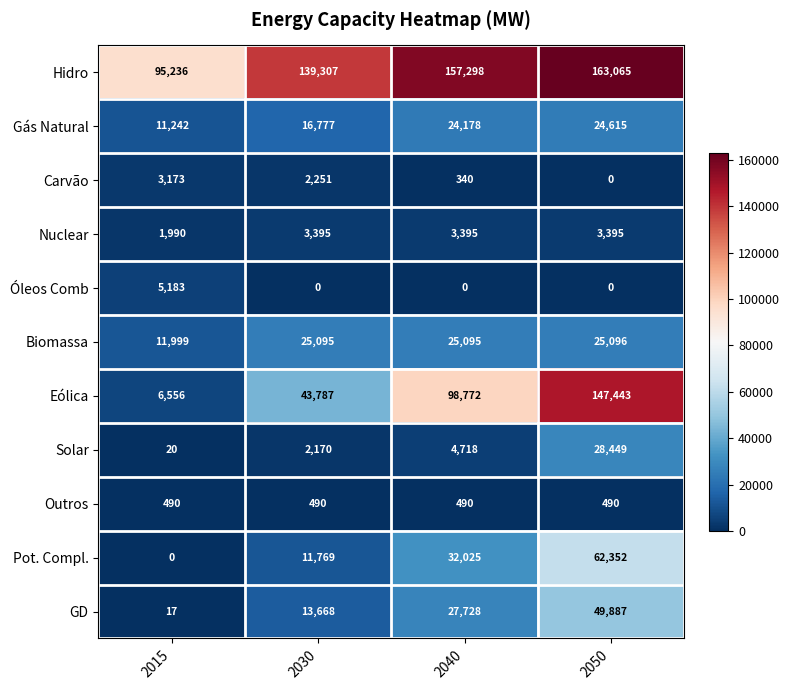

What is the total value across all series at 2015?

135906